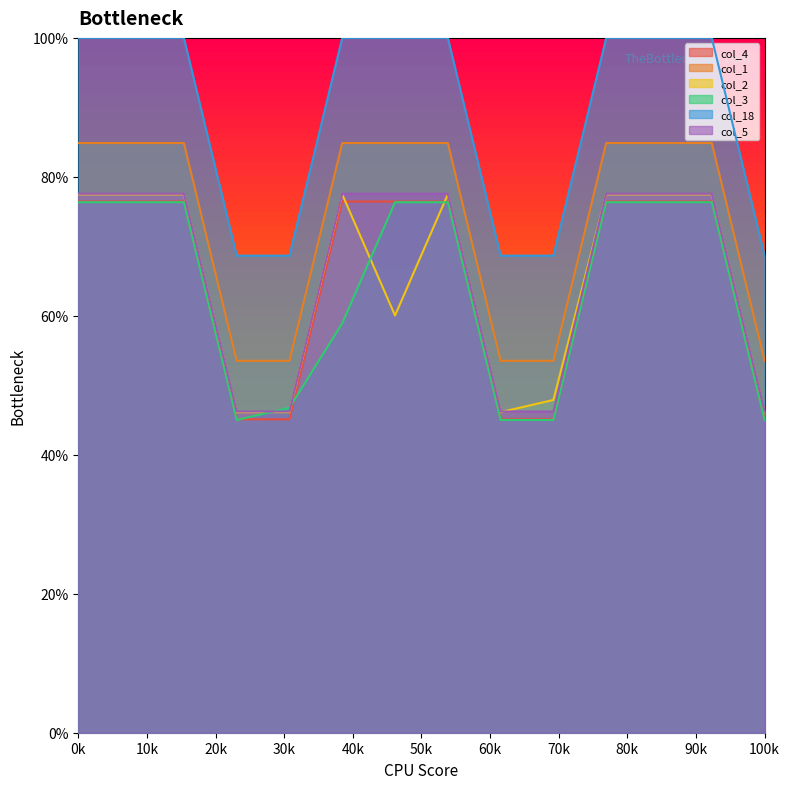

What is the value of the col_5 point at the 13th from the left?

77.6